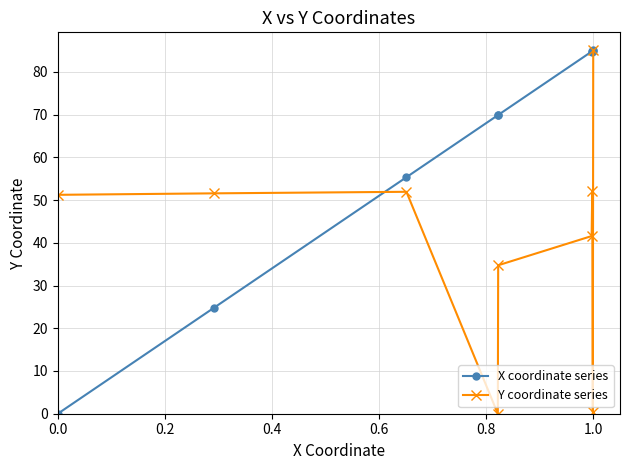

True or false: Y coordinate series has more than 0 interior local peaks.

True